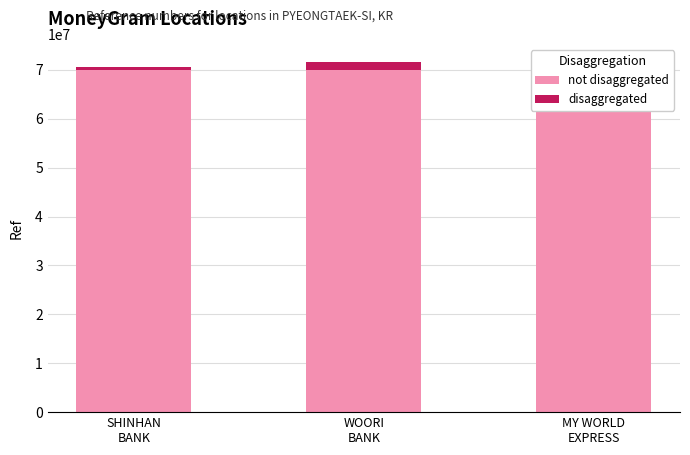

What position from the left is MY WORLD
EXPRESS?

3